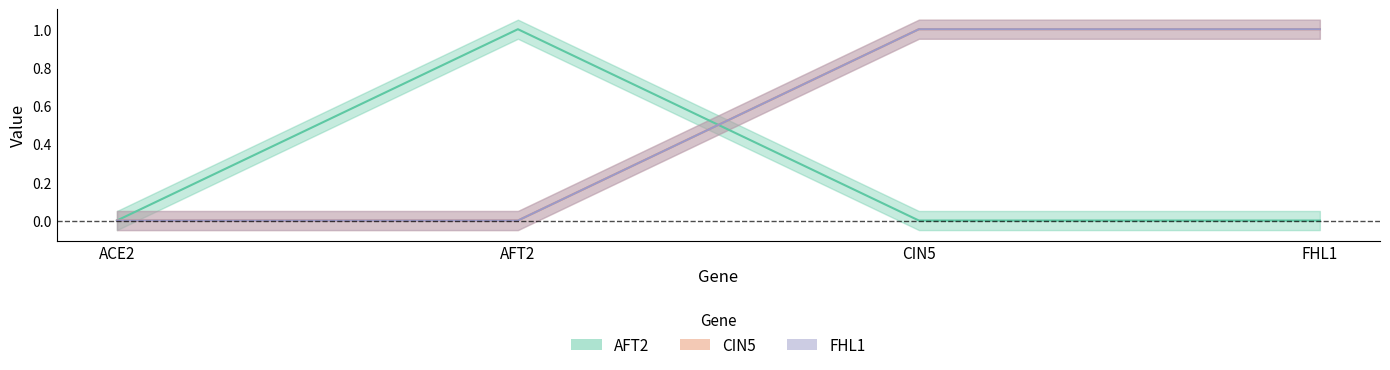

Where do AFT2 and CIN5 first cross each other?

AFT2 and CIN5